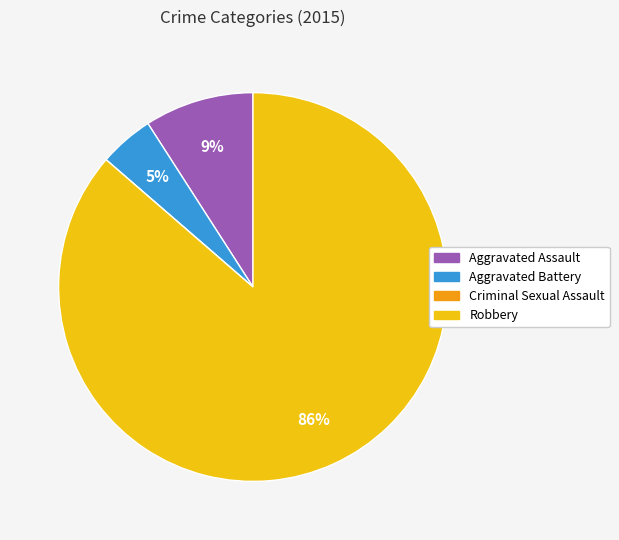

Between Aggravated Battery and Aggravated Assault, which is larger?

Aggravated Assault